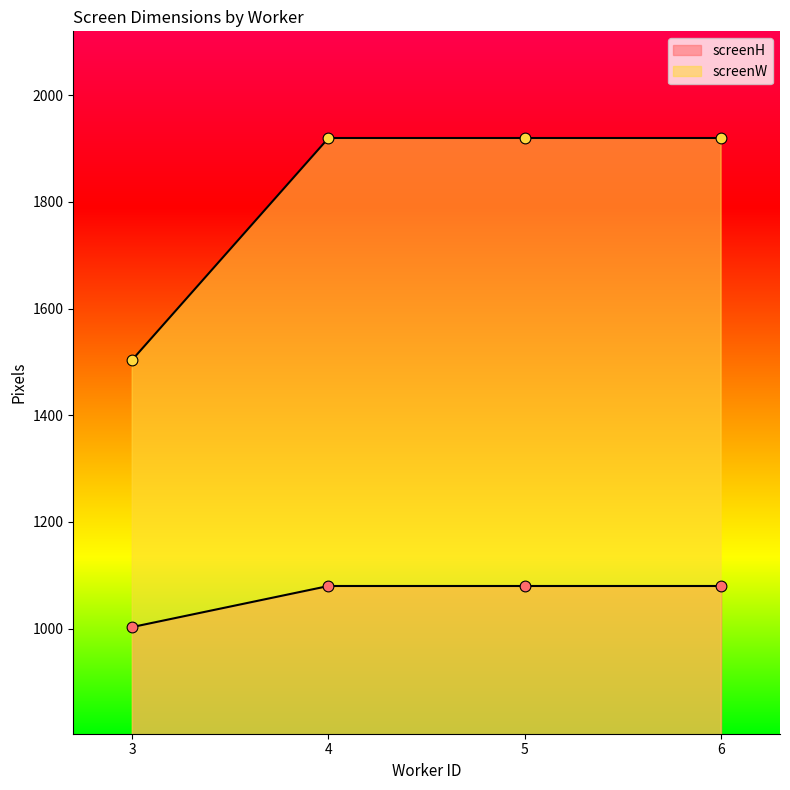

What is the total value across all series at 6?

3000